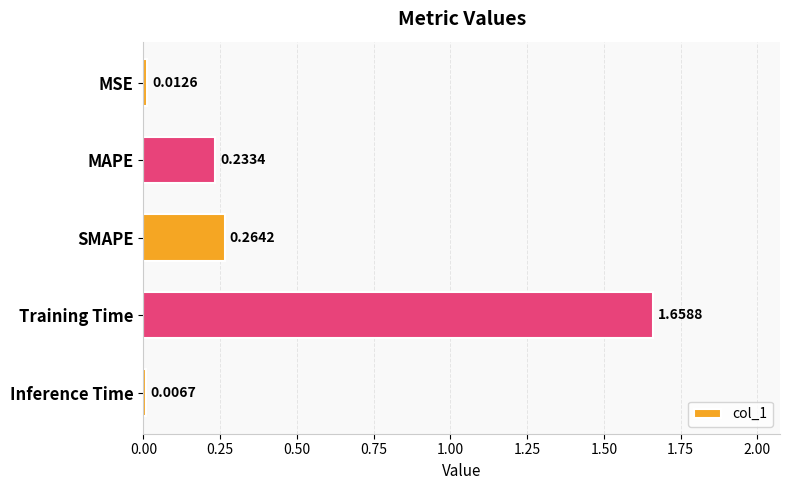

Which label corresponds to the smallest value in the chart?

Inference Time